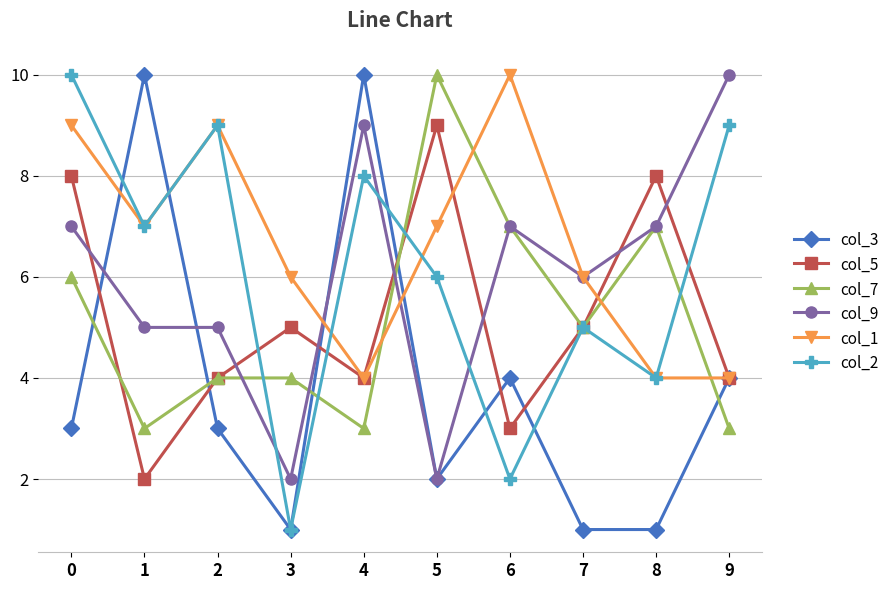

True or false: col_5 and col_9 cross at least once.

True